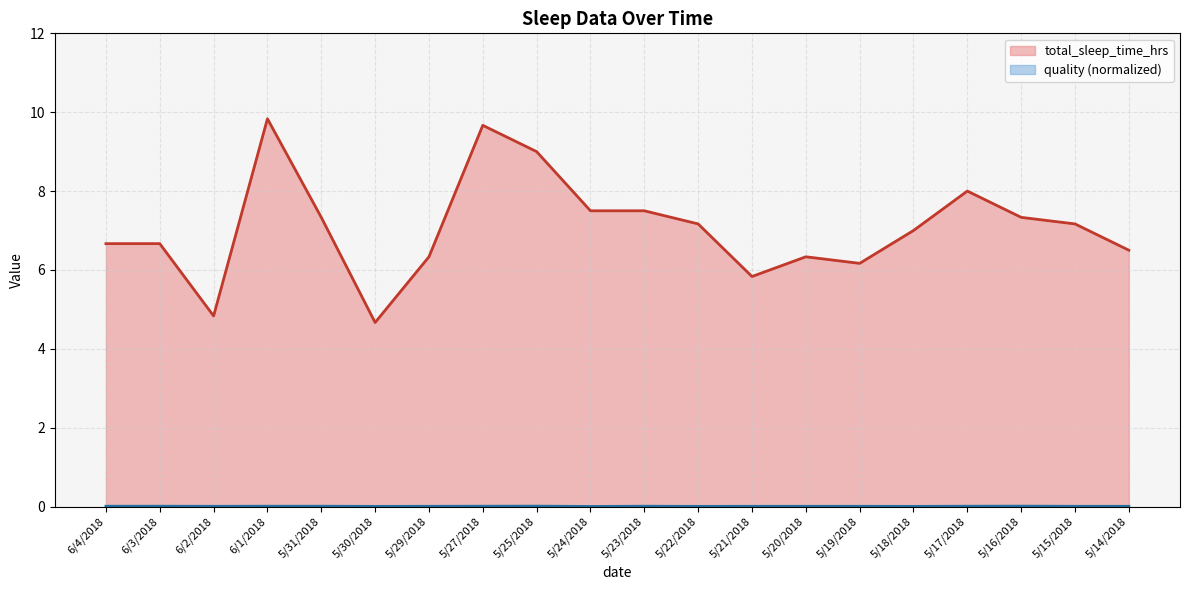

At which label does the data first exceed 7?

6/1/2018